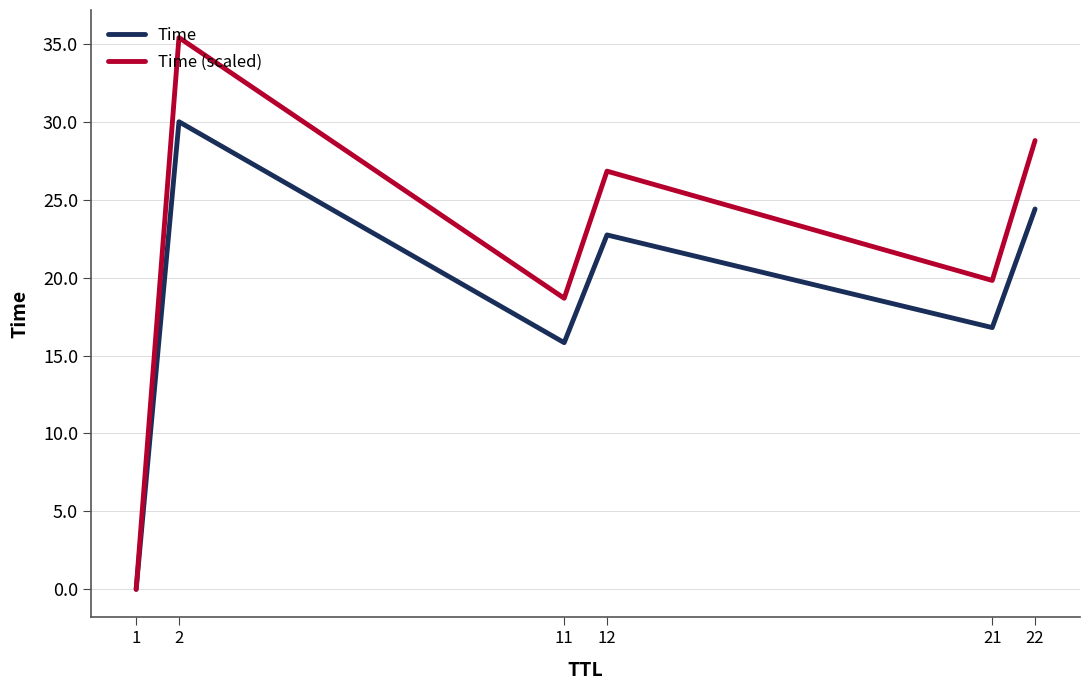

Read the Time value at 2.

30.0